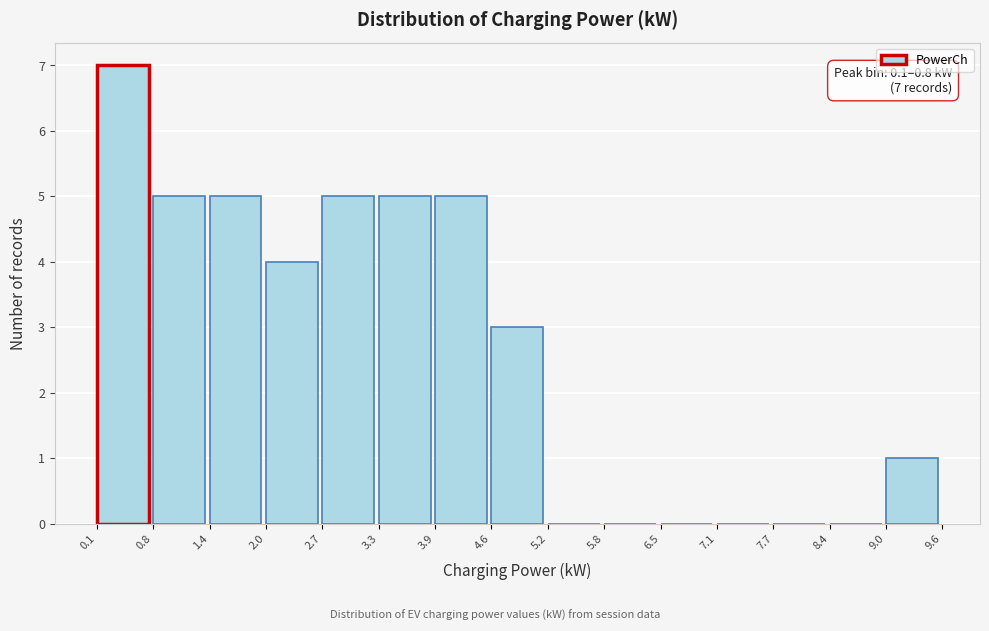

Which range on the x-axis has the tallest bar?

0.1 to 0.8